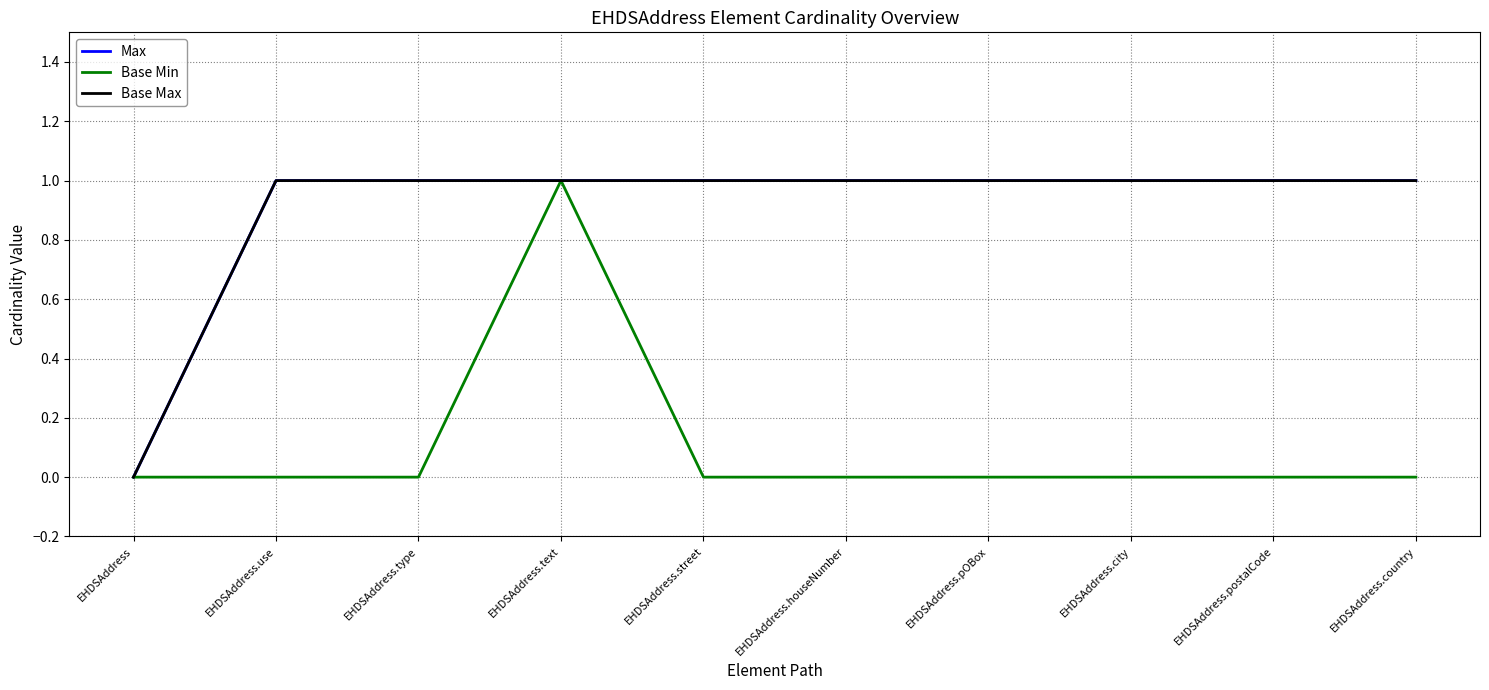

Does the chart have visible grid lines?

Yes